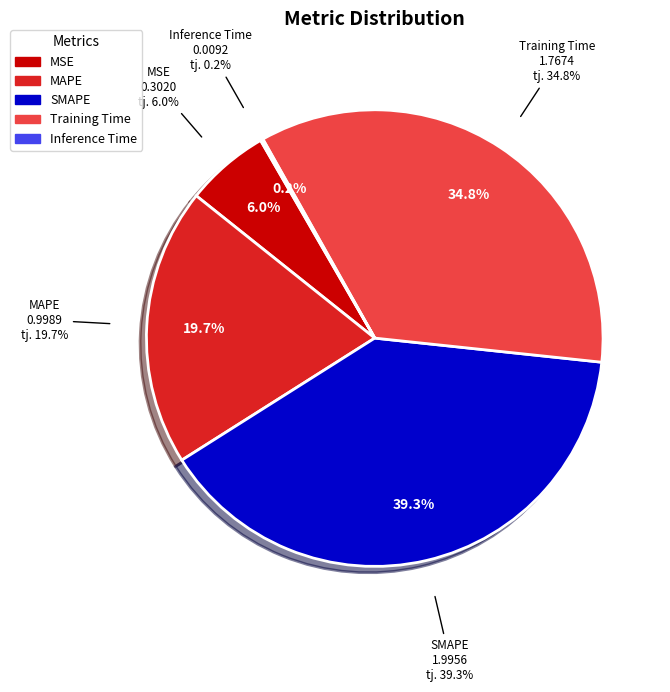

Combined, do MSE and SMAPE account for over 50%?

No